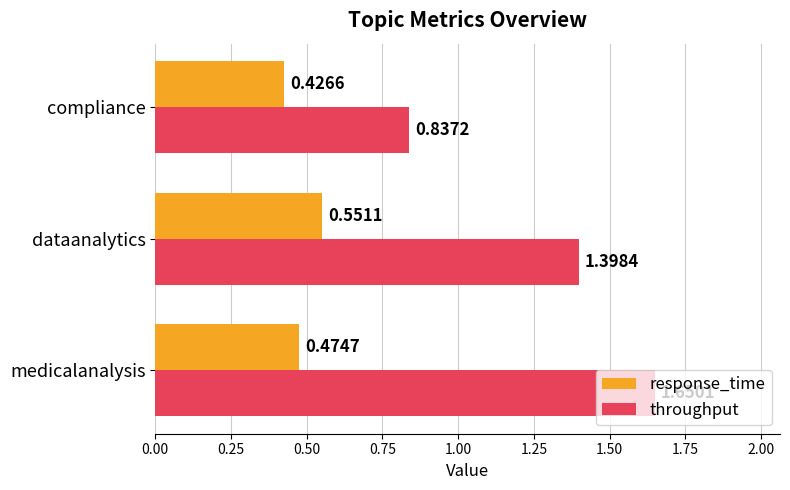

What is the sum of the response_time values at medicalanalysis and dataanalytics?

1.0